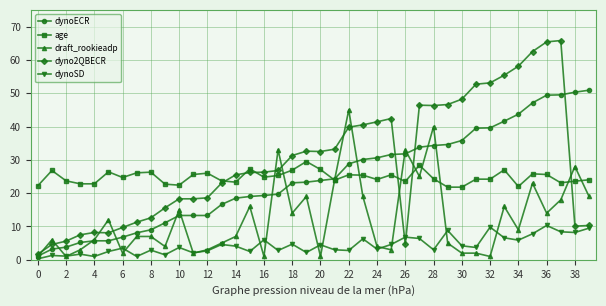

How many lines are shown in the chart?

5